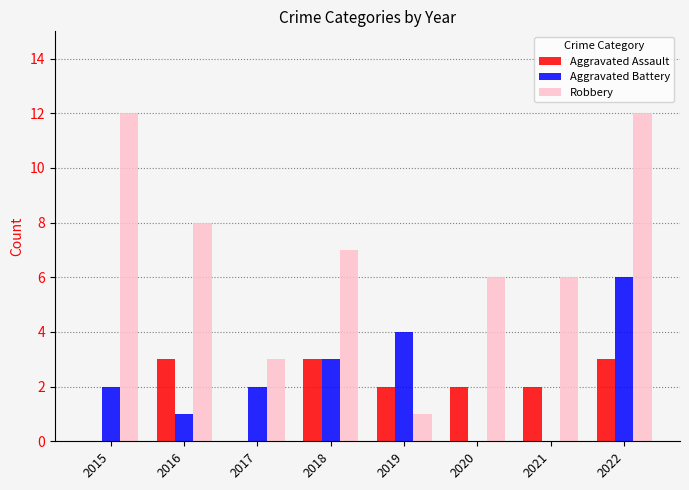

At which category is the sum across all series the highest?

2022